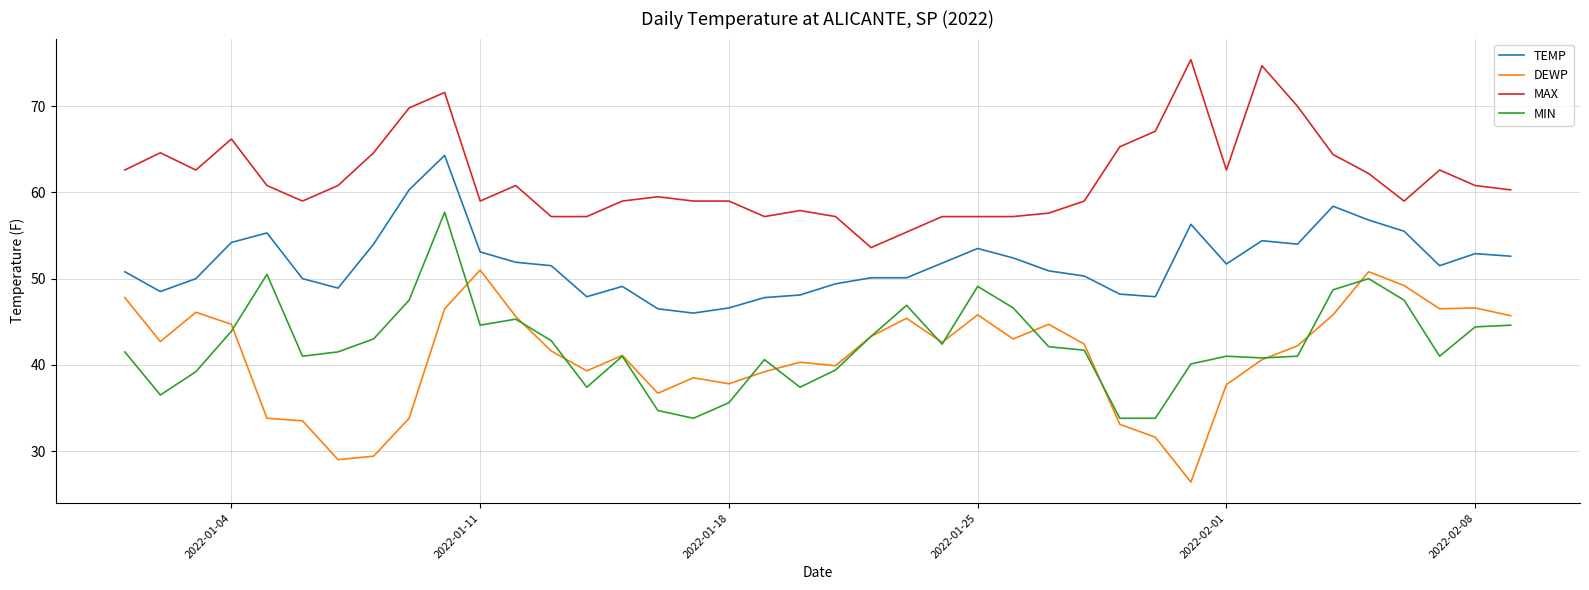

True or false: TEMP and MIN cross at least once.

False